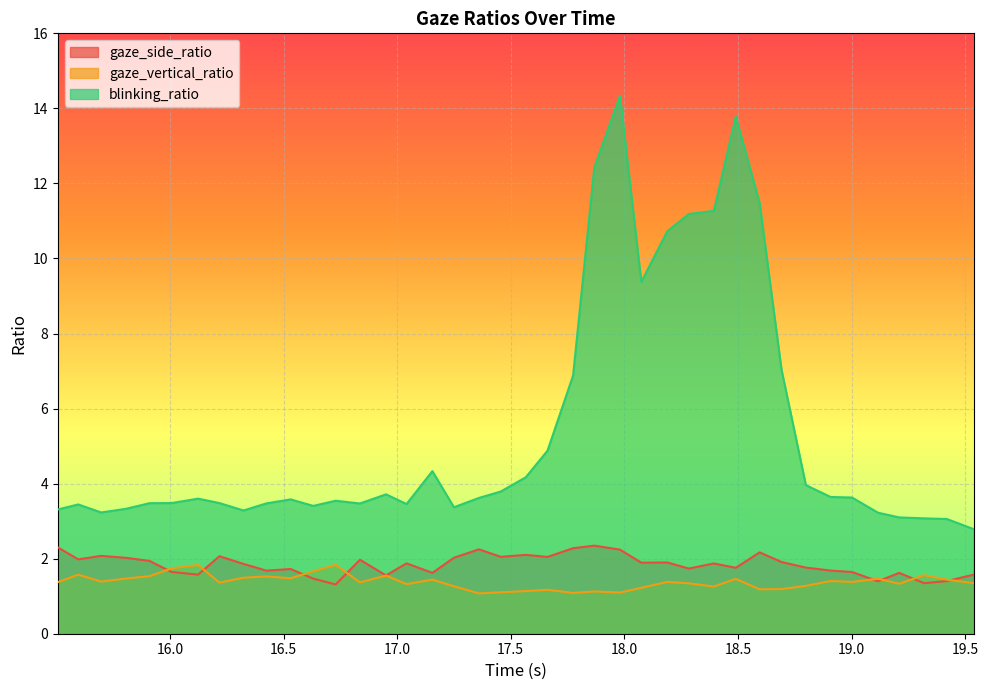

What are all the series names shown in the legend?

gaze_side_ratio, gaze_vertical_ratio, blinking_ratio